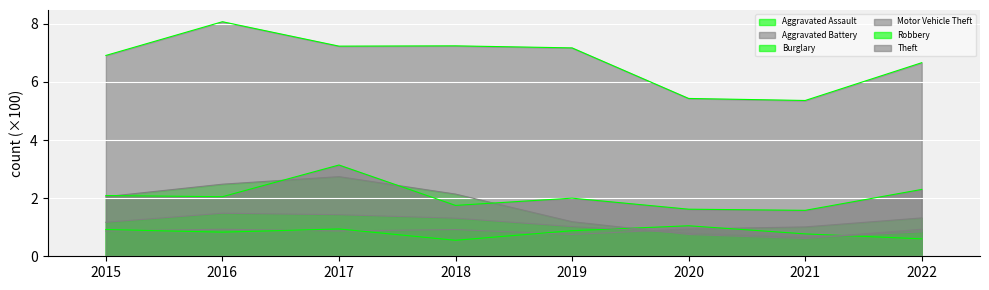

At which label is Aggravated Assault closest to 1?

2021